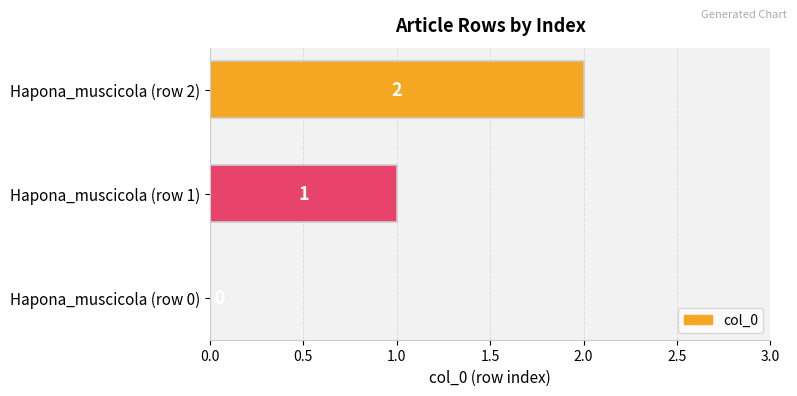

The value at Hapona_muscicola (row 0) is -1. True or false?

False